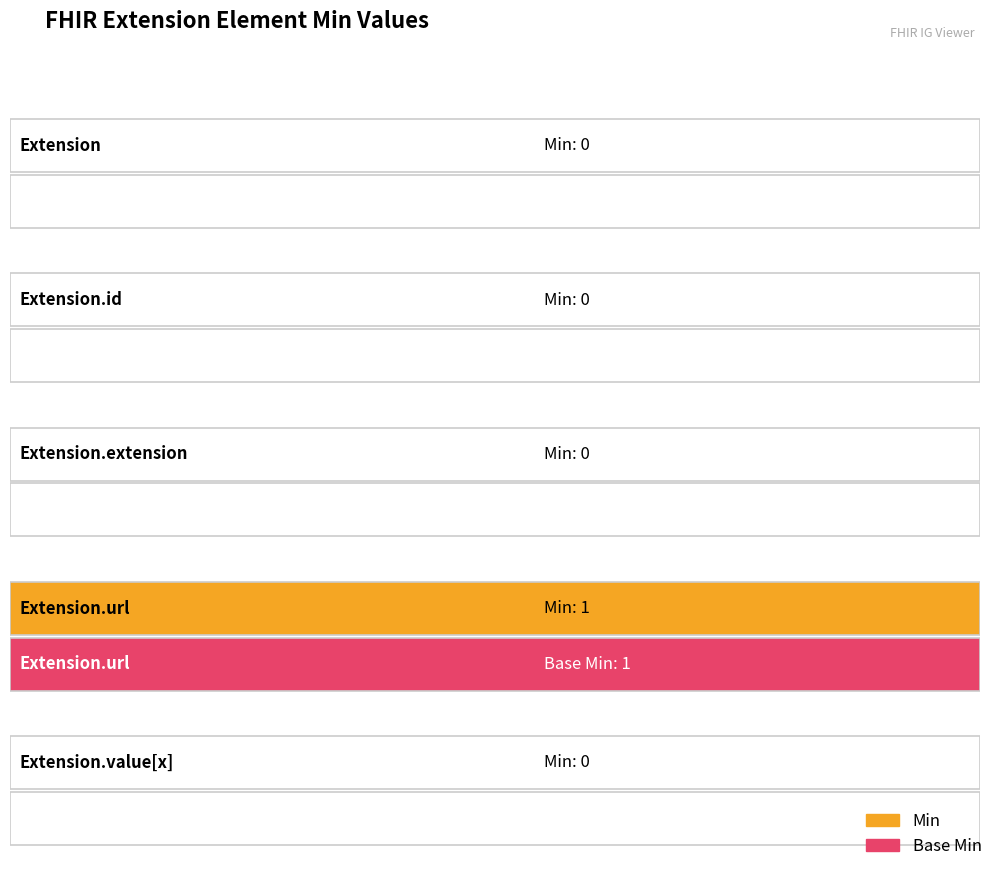

How many data points in Base Min are above 0?

1